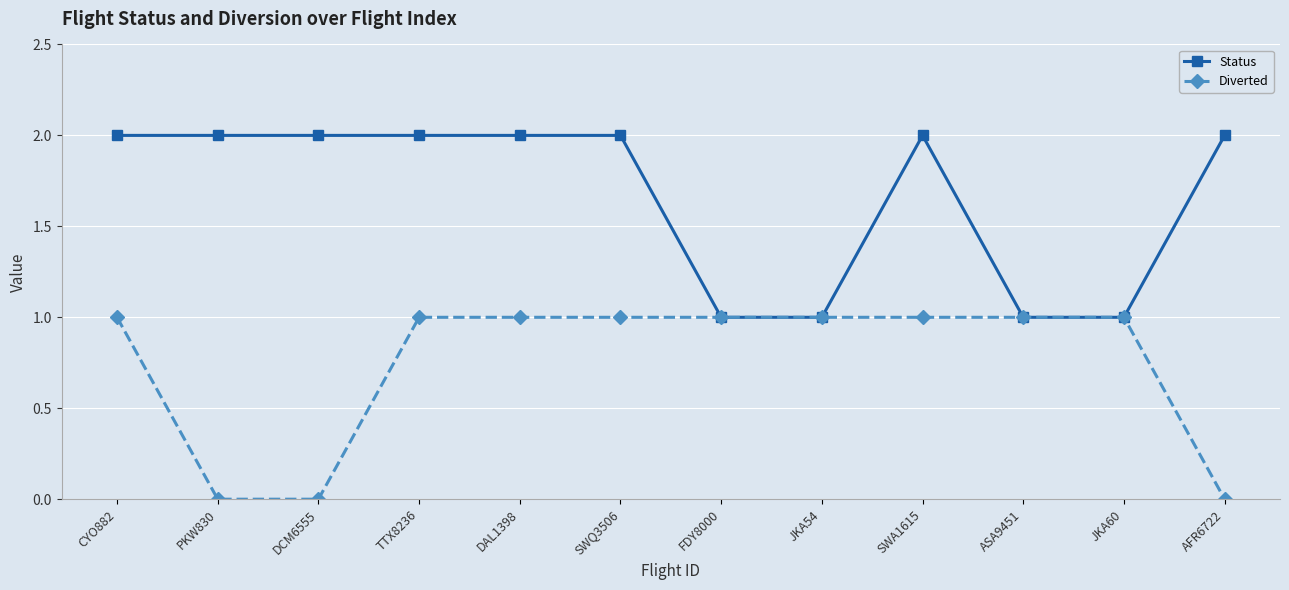

Rank the series by their average value, from highest to lowest.

Status, Diverted